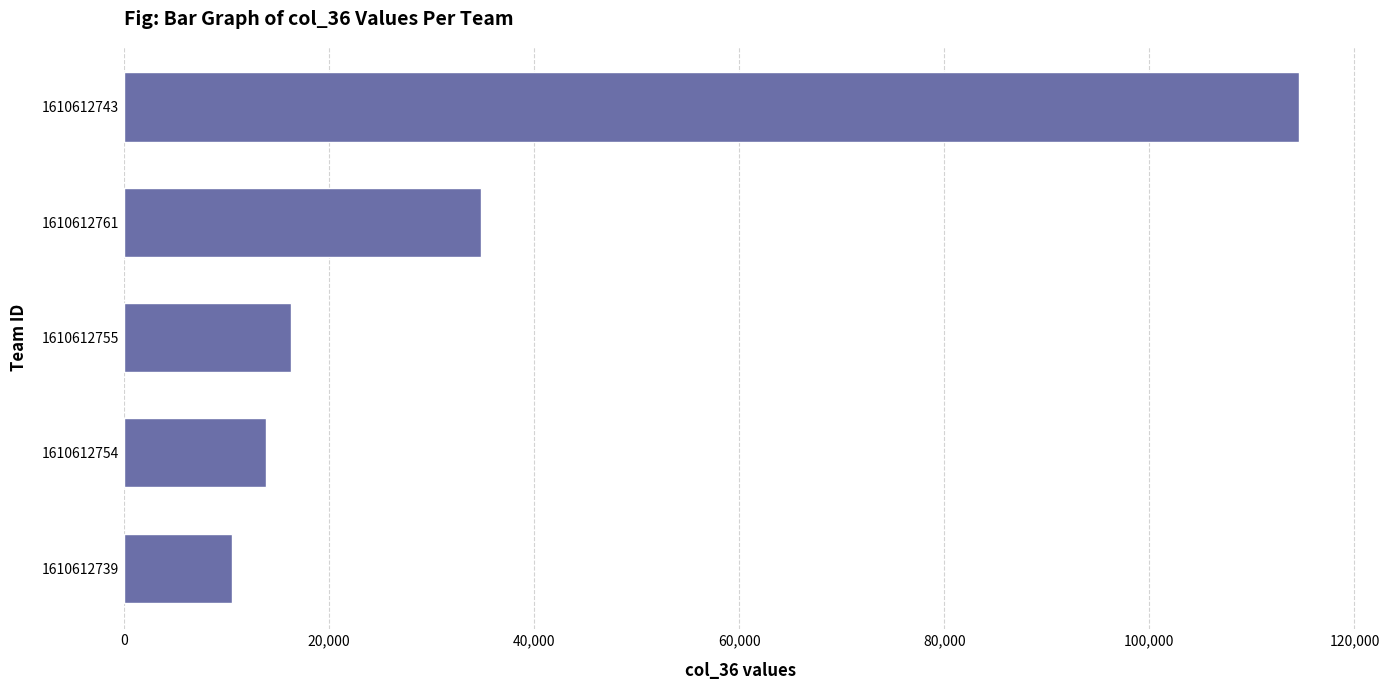

Between 1610612739 and 1610612761, which is larger?

1610612761